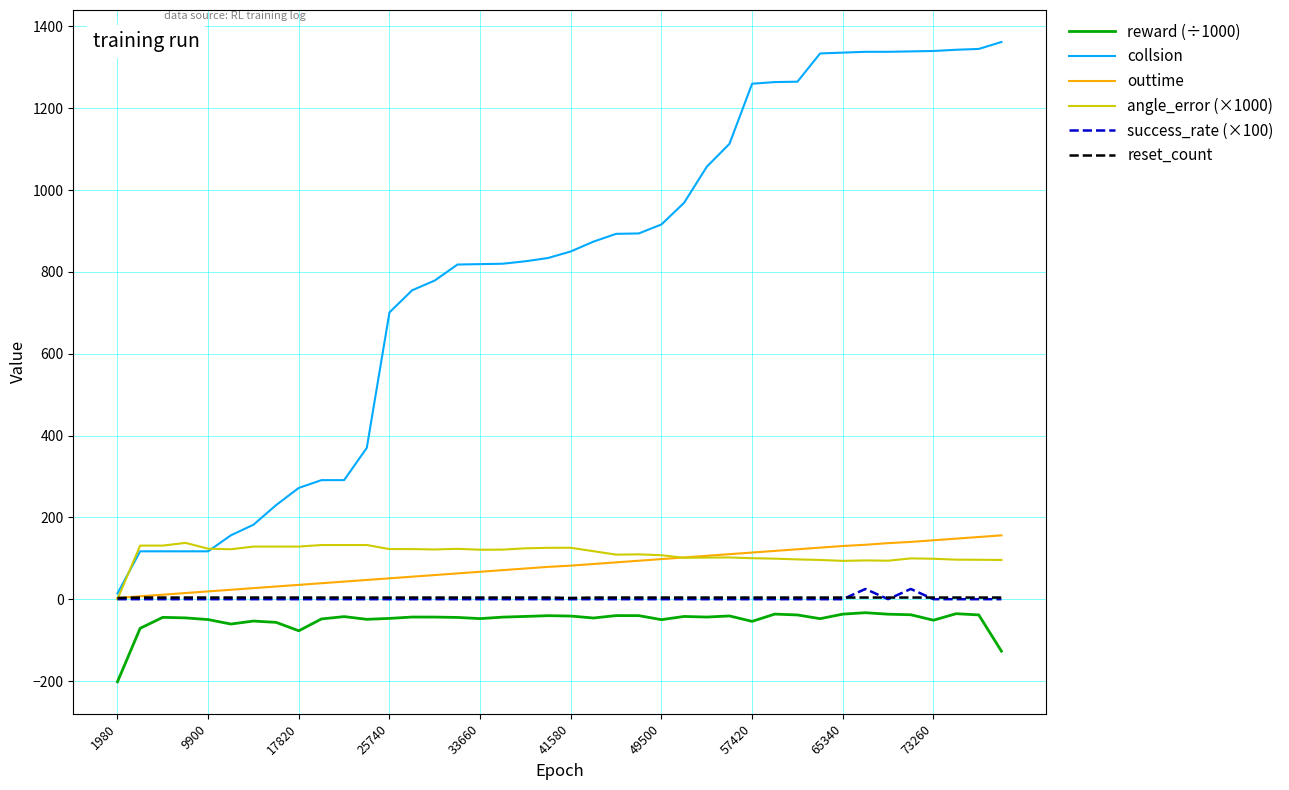

True or false: reward (÷1000) and reset_count intersect in this chart.

False